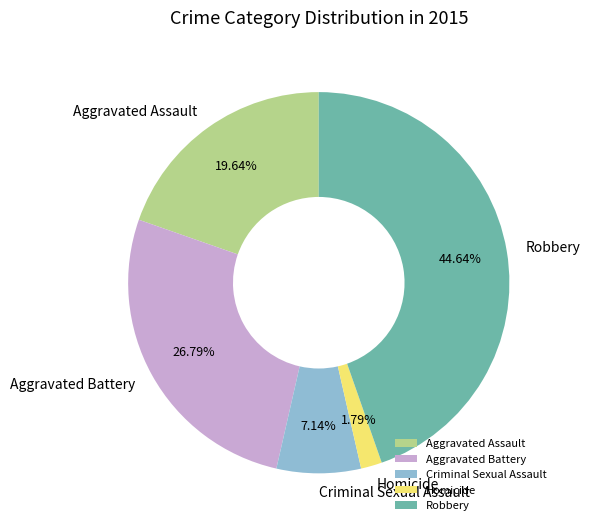

To the nearest percent, what percentage of the pie is Aggravated Assault?

20%